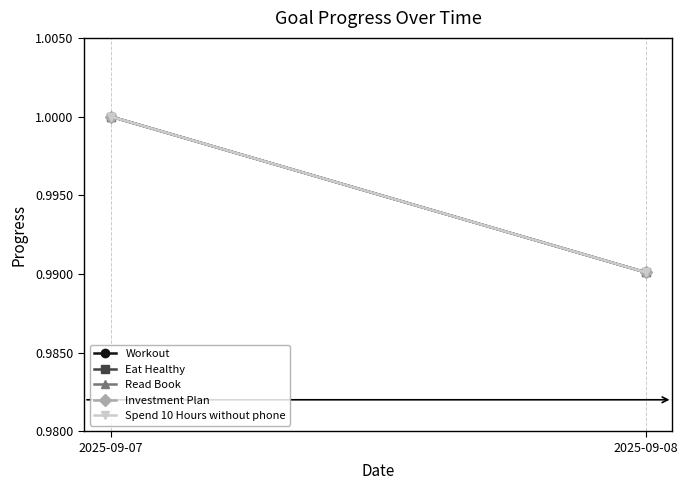

Count the number of categories in the chart.

2